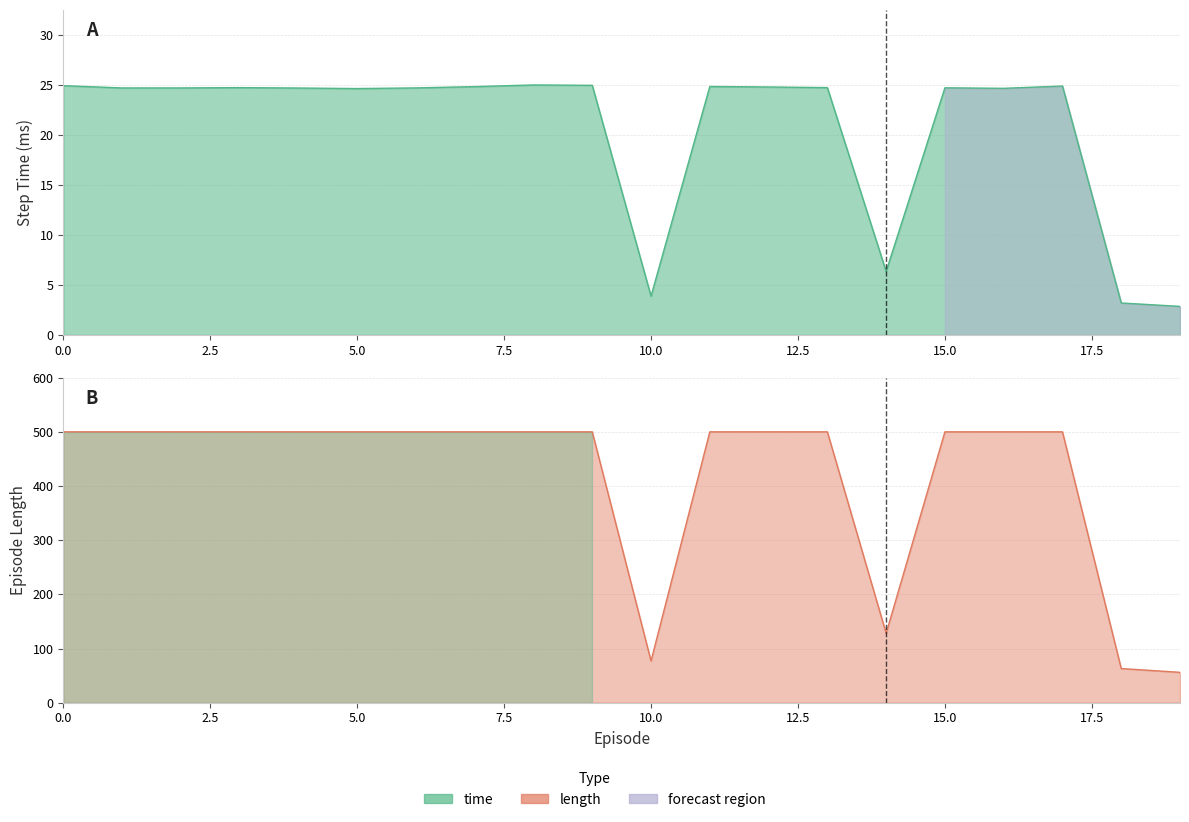

Is it true that length equals 679.0 at 6?

False